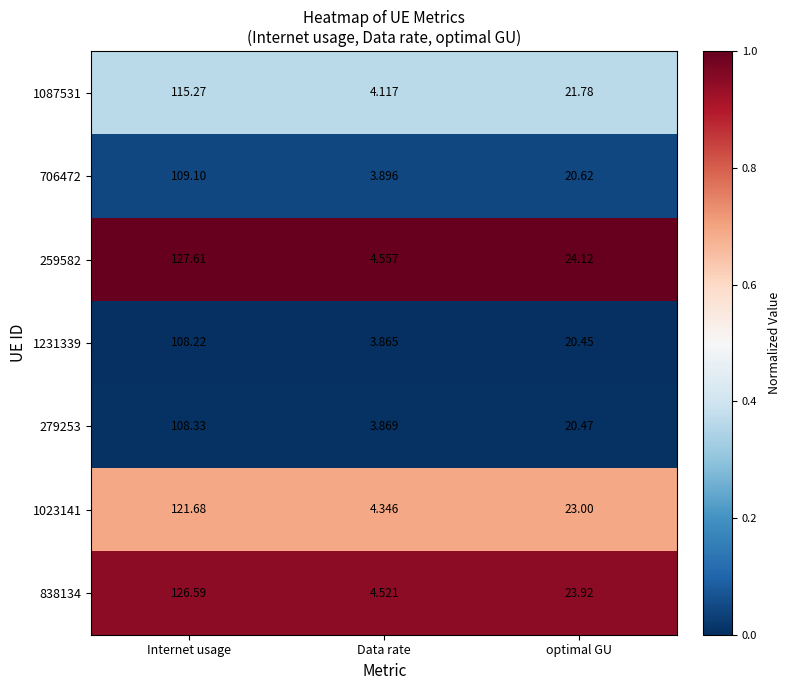

Which series has the widest spread of values?

259582